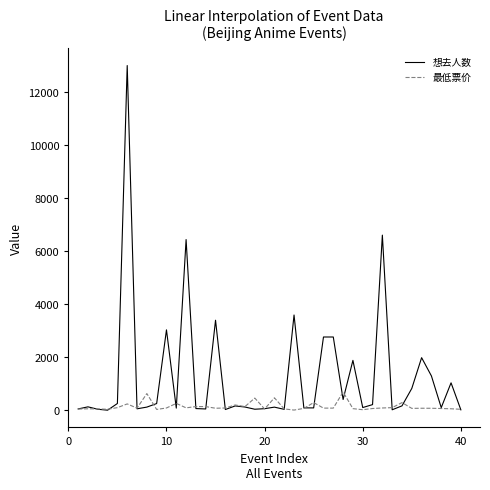

Which series has the largest range (max minus min)?

想去人数